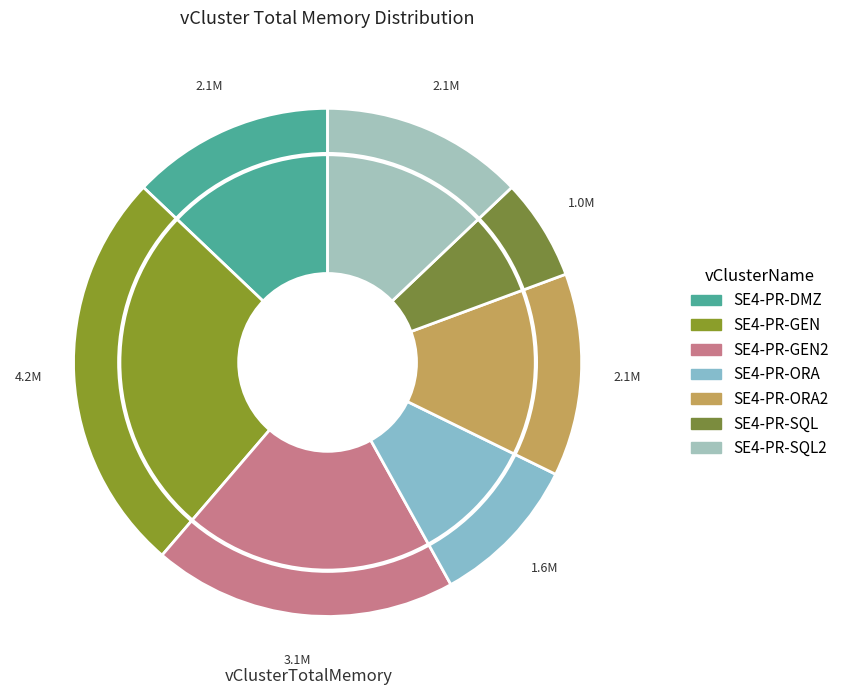

Is there a majority slice in this chart?

No